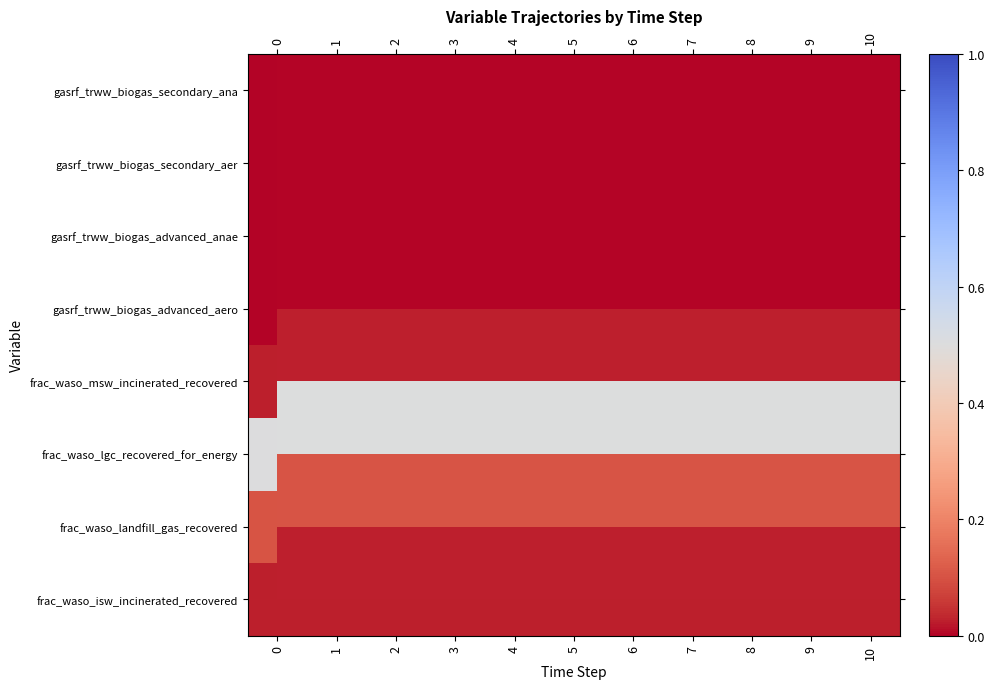

How many categories are shown in the chart?

11